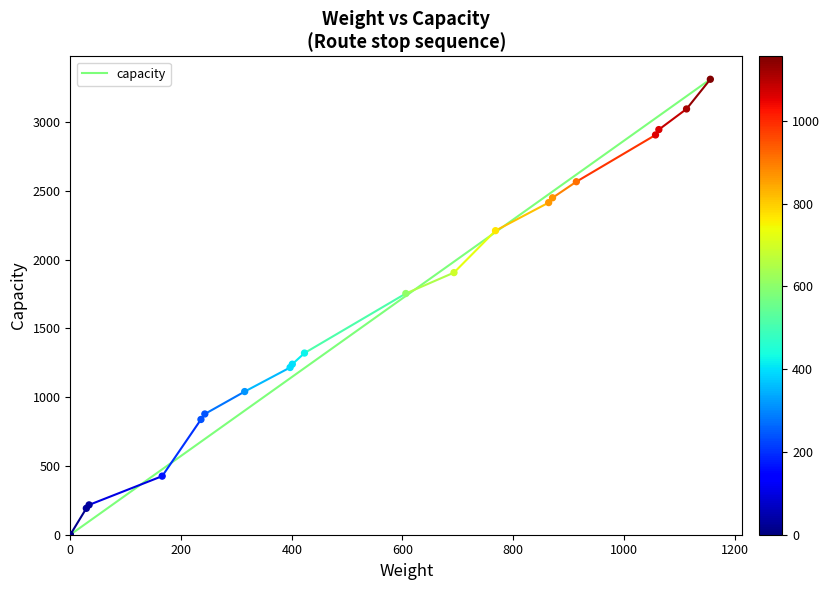

What Y value in the scatter plot is closest to 1656?

1754